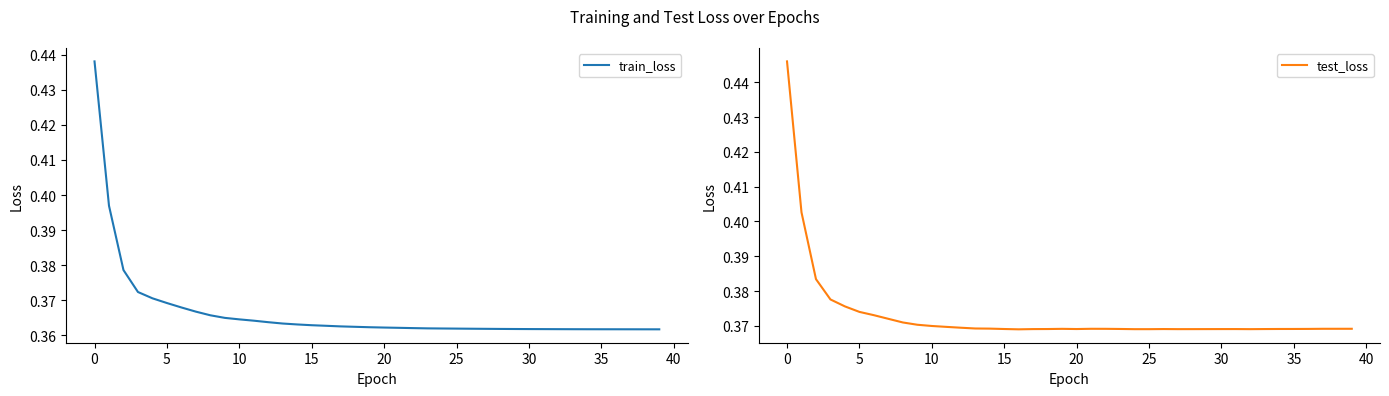

True or false: train_loss and test_loss cross at least once.

False